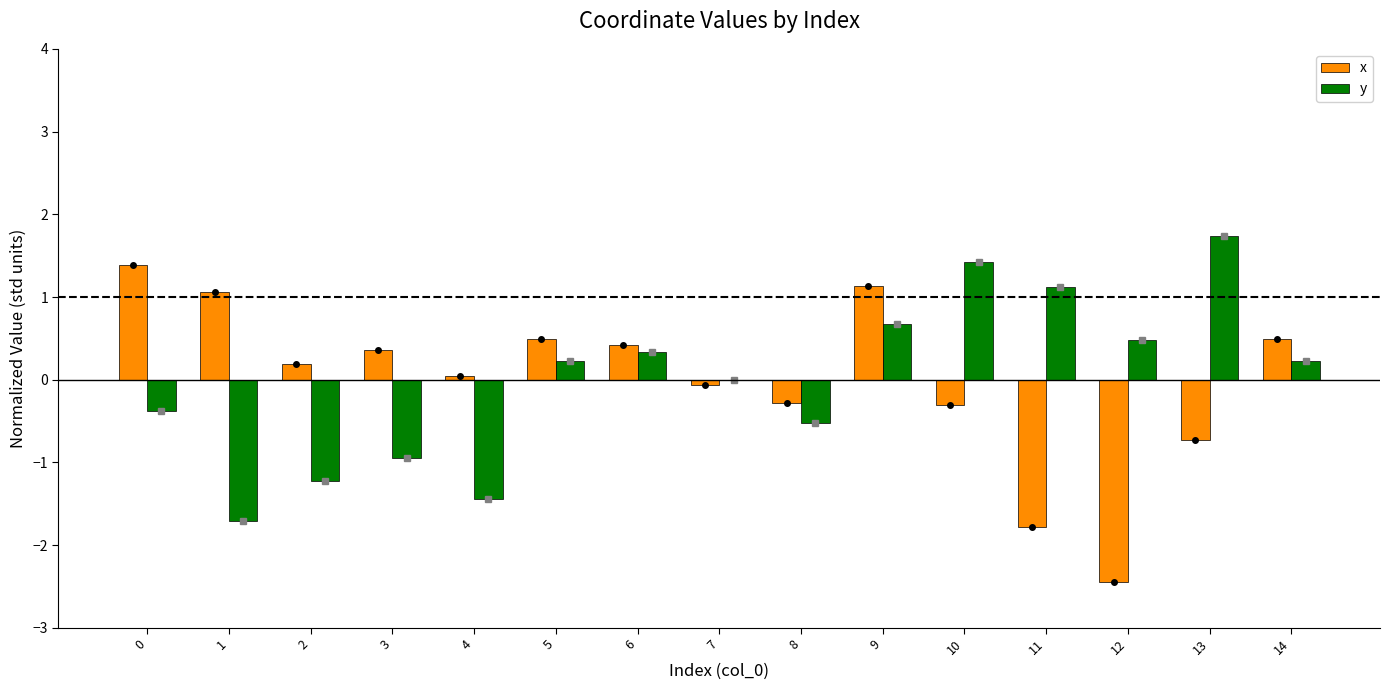

The value of y at 14 is 0.3. True or false?

False